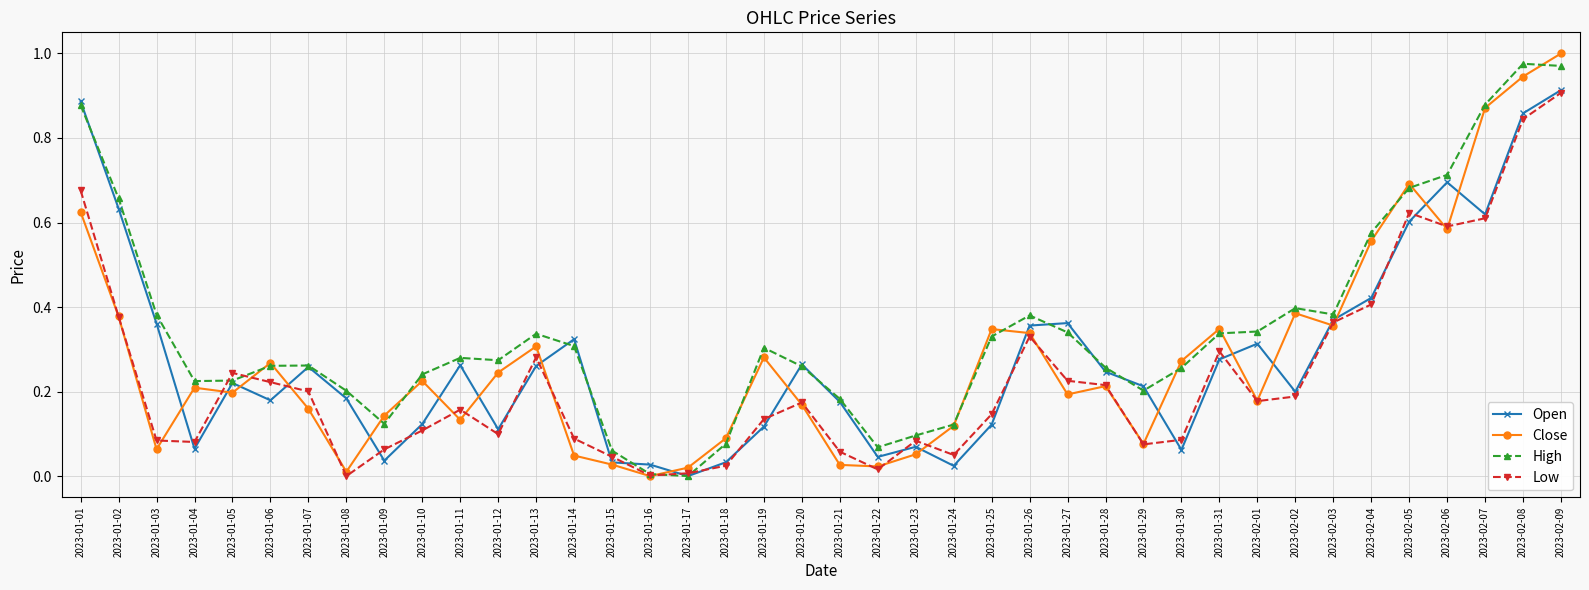

Which series has the largest total across all categories?

High